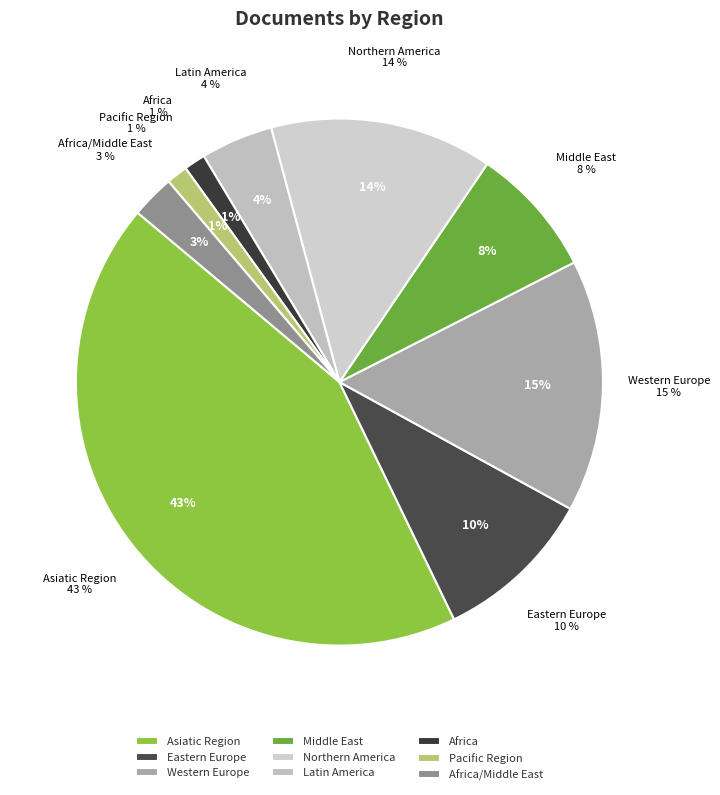

Between Northern America and Asiatic Region, which is larger?

Asiatic Region